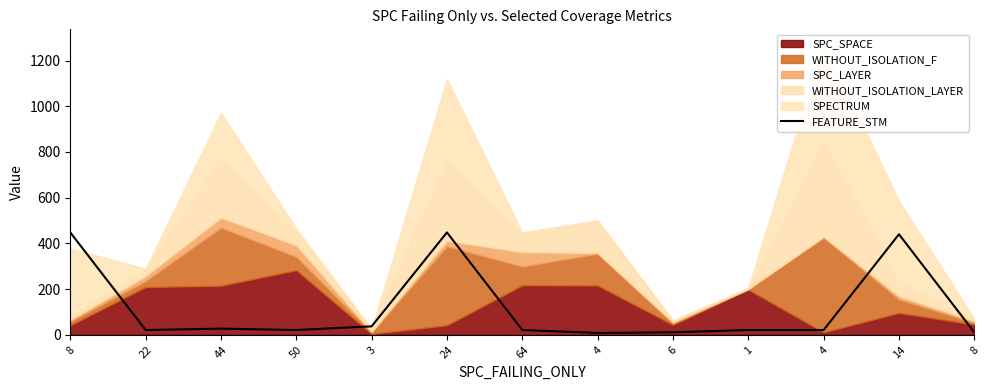

At which category does the chart reach its peak across all series?

8